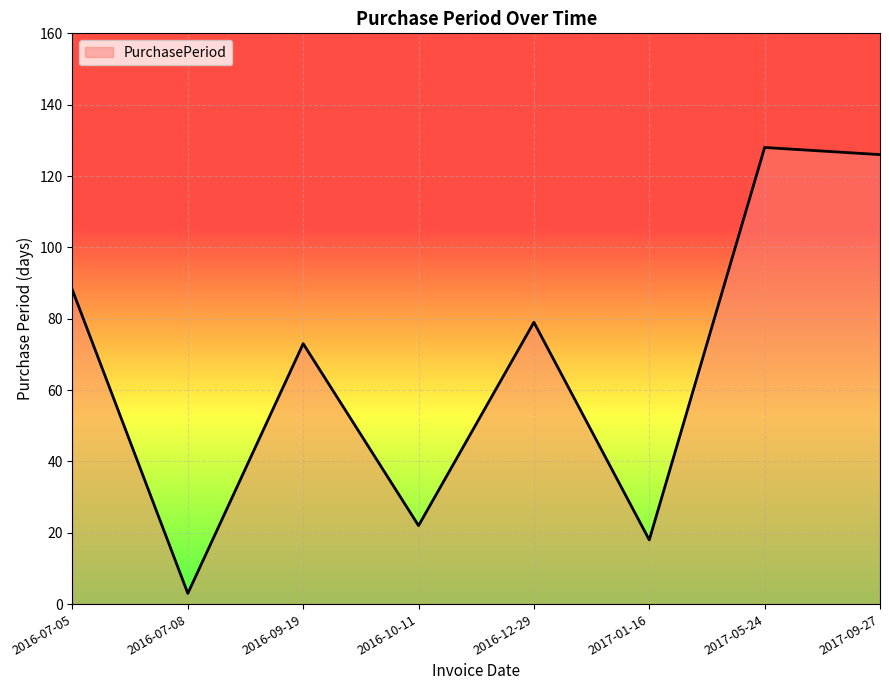

The chart shows a value of 85 at 2017-09-27. True or false?

False